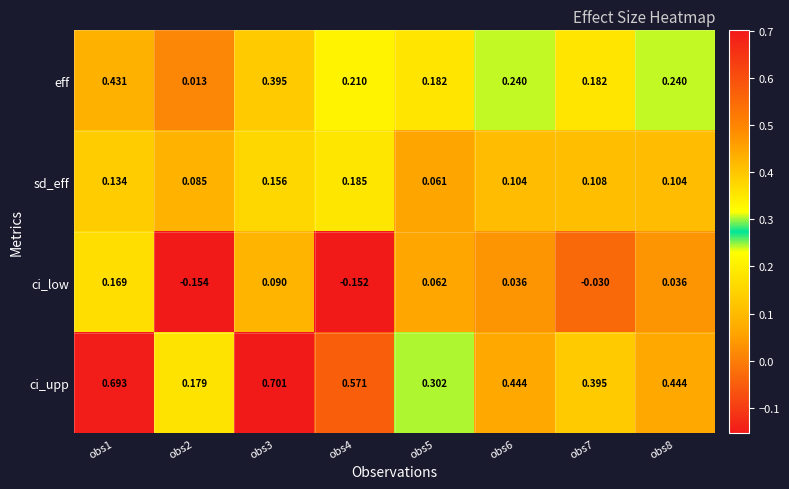

List the series in order of their overall mean, highest first.

ci_upp, eff, sd_eff, ci_low